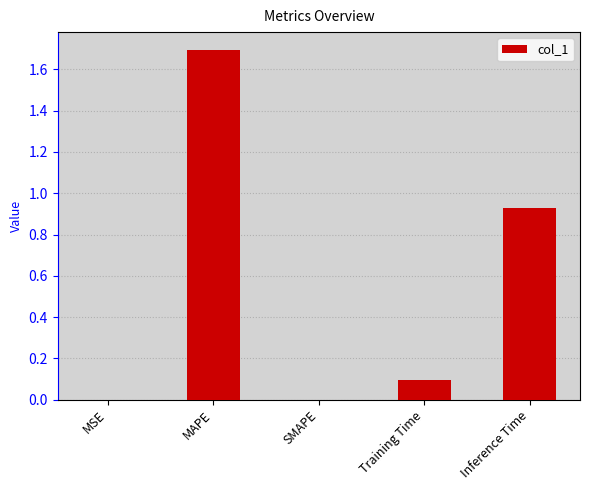

The value at Inference Time is 1.2. True or false?

False